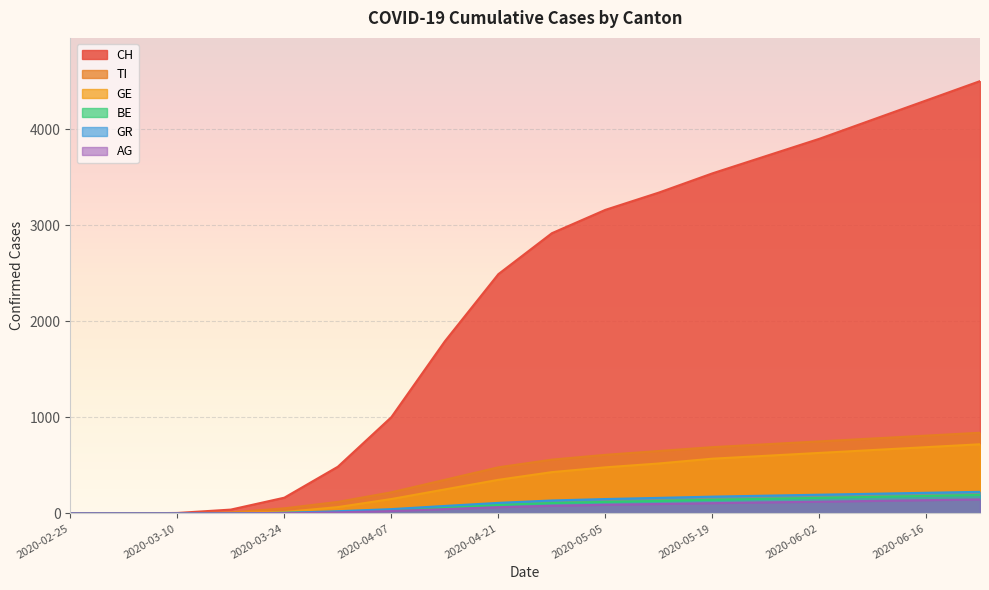

Rank the categories by BE value from lowest to highest.

2020-02-25, 2020-03-03, 2020-03-10, 2020-03-17, 2020-03-24, 2020-03-31, 2020-04-07, 2020-04-14, 2020-04-21, 2020-04-28, 2020-05-05, 2020-05-12, 2020-05-19, 2020-05-26, 2020-06-02, 2020-06-09, 2020-06-16, 2020-06-23